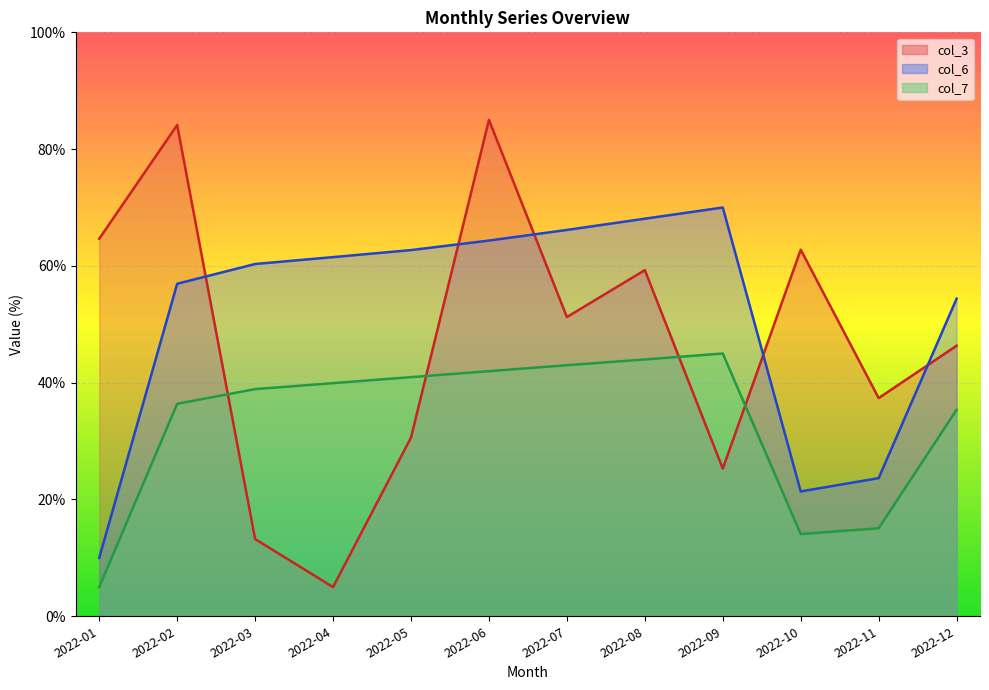

Rank the categories by col_6 value from highest to lowest.

2022-09, 2022-08, 2022-07, 2022-06, 2022-05, 2022-04, 2022-03, 2022-02, 2022-12, 2022-11, 2022-10, 2022-01